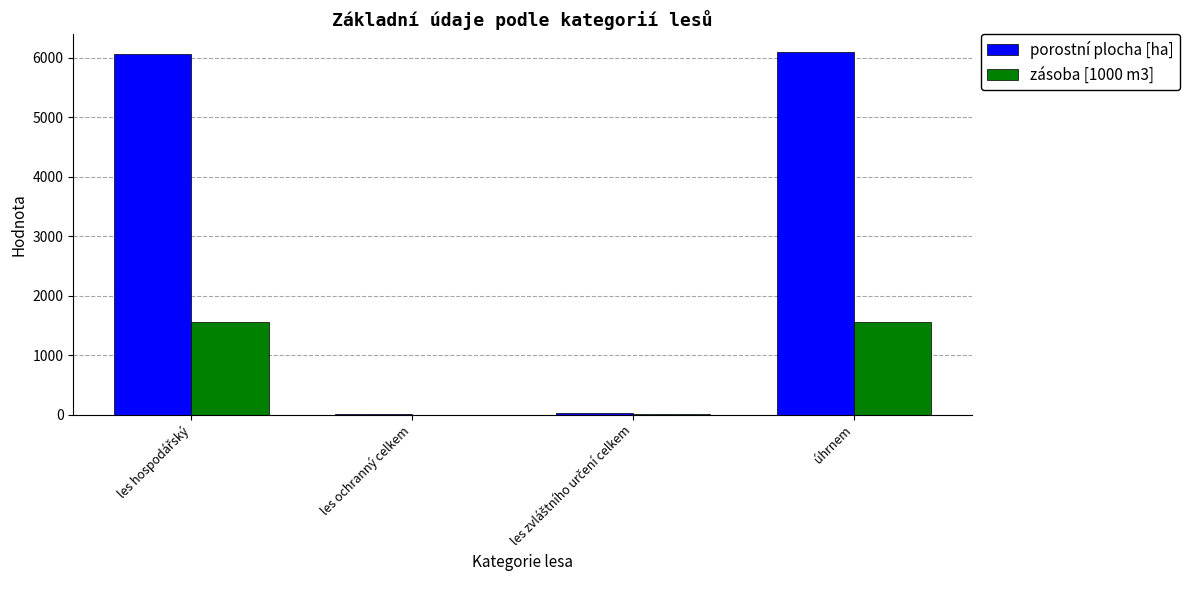

What is the highest value of the porostní plocha [ha] series?

6086.7